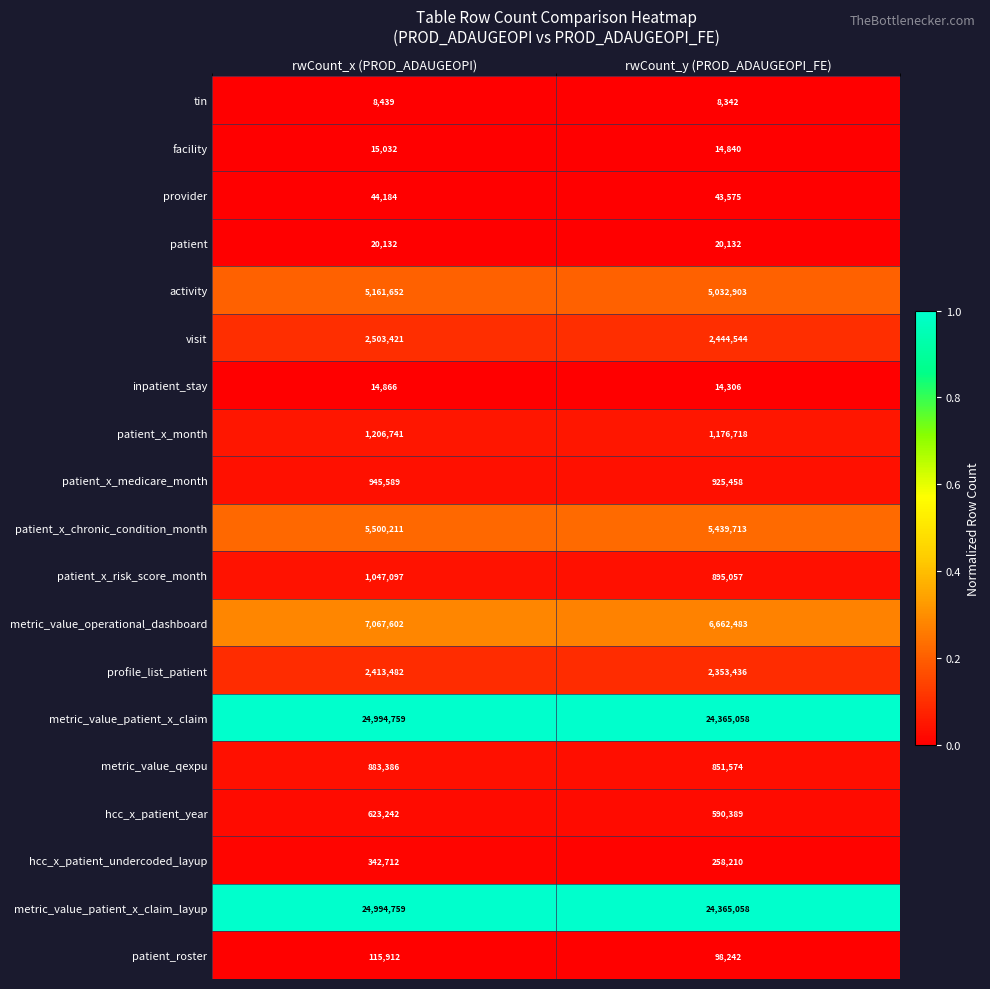

Is the value of hcc_x_patient_year at rwCount_x (PROD_ADAUGEOPI) greater than the value of tin at rwCount_y (PROD_ADAUGEOPI_FE)?

Yes